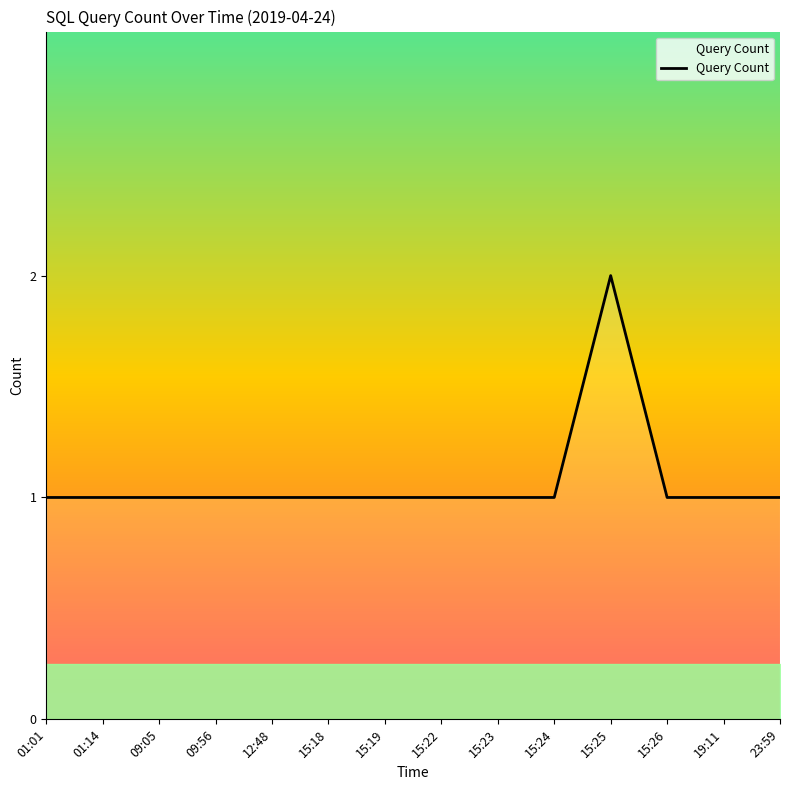

The value at 19:11 is 1. True or false?

True